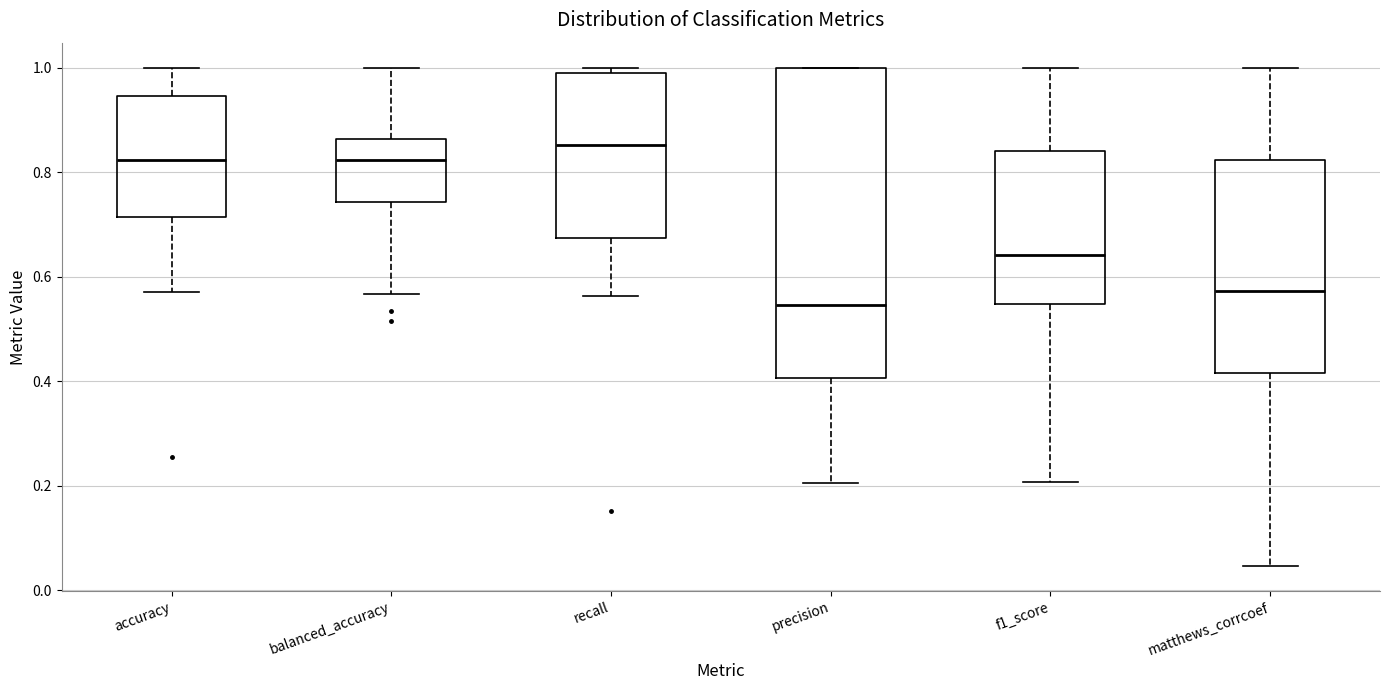

Reading left to right, read every box against the y-axis: the position of its median line, the range the box covers, and the ends of its whiskers. The values are not printed on the chart, so give them approximately, as read against the axis.

accuracy: median 0.82, box 0.72 to 0.94, whiskers 0.58 to 1.00
balanced_accuracy: median 0.82, box 0.74 to 0.86, whiskers 0.56 to 1.00
recall: median 0.86, box 0.68 to 1.00, whiskers 0.56 to 1.00 (just above the box's upper edge)
precision: median 0.54, box 0.40 to 1.00, whiskers 0.20 to 1.00
f1_score: median 0.64, box 0.54 to 0.84, whiskers 0.20 to 1.00
matthews_corrcoef: median 0.58, box 0.42 to 0.82, whiskers 0.04 to 1.00